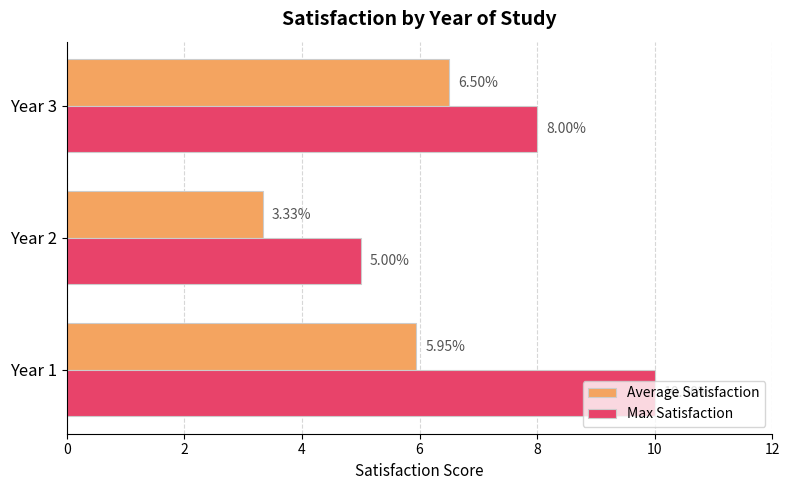

Rank the series by their average value, from highest to lowest.

Max Satisfaction, Average Satisfaction